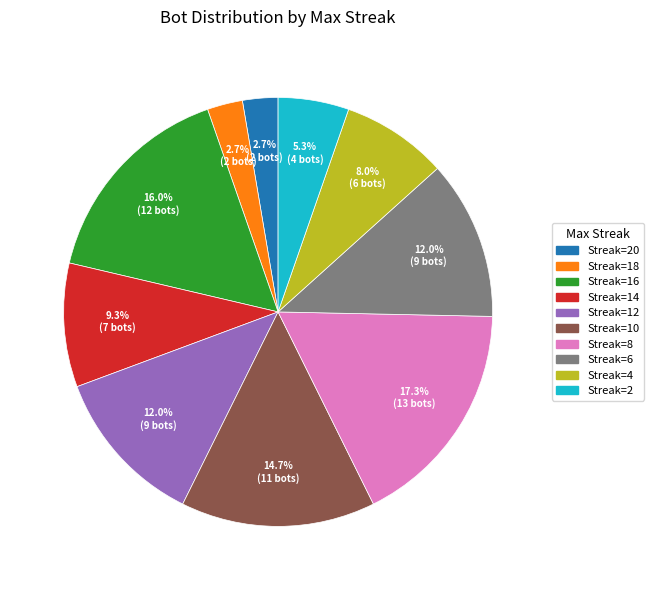

Is there any slice that represents more than half of the pie?

No